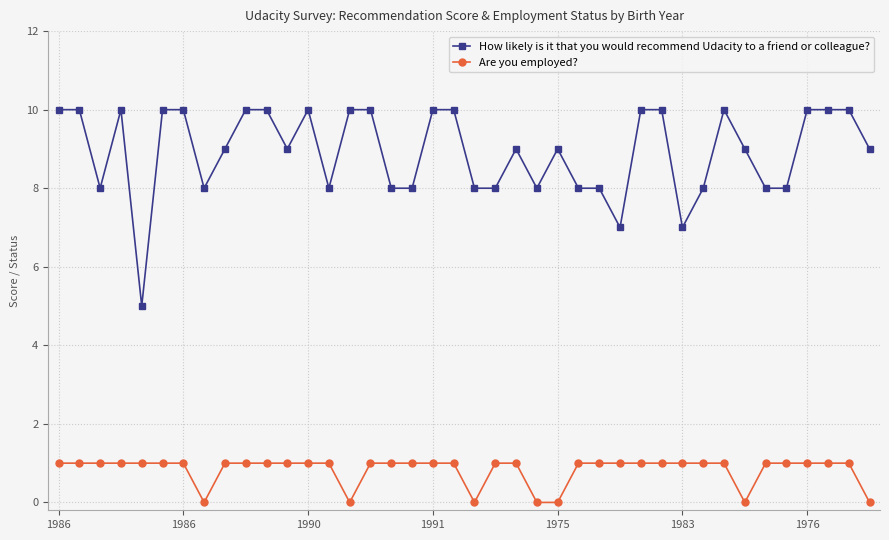

How many lines are shown in the chart?

2